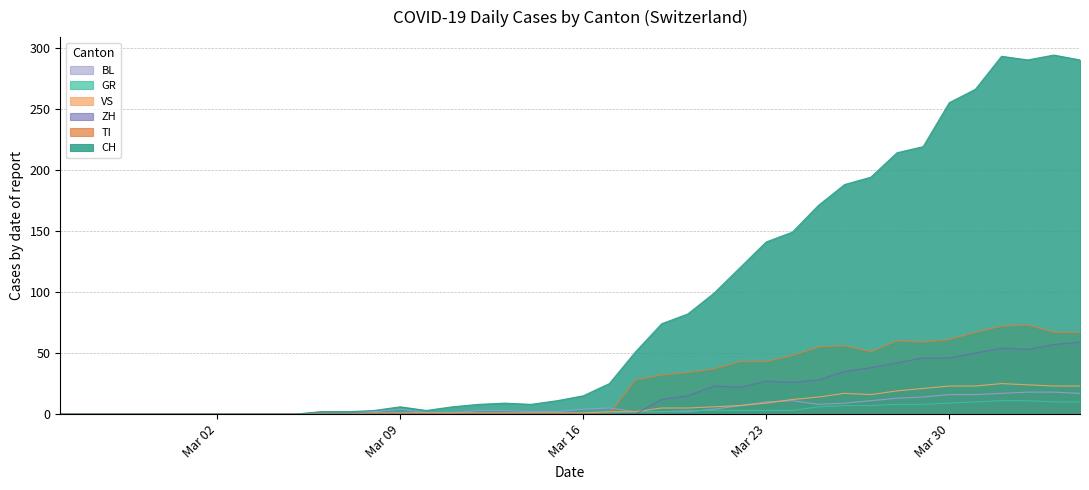

Which series has the largest range (max minus min)?

CH